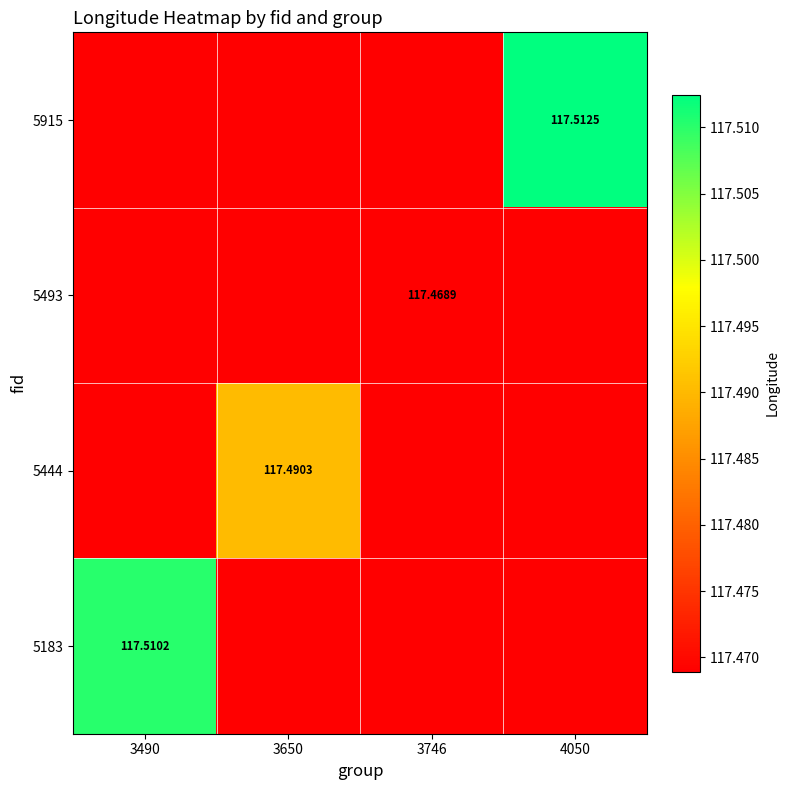

Is it true that 5915 equals 117.5 at 3490?

True